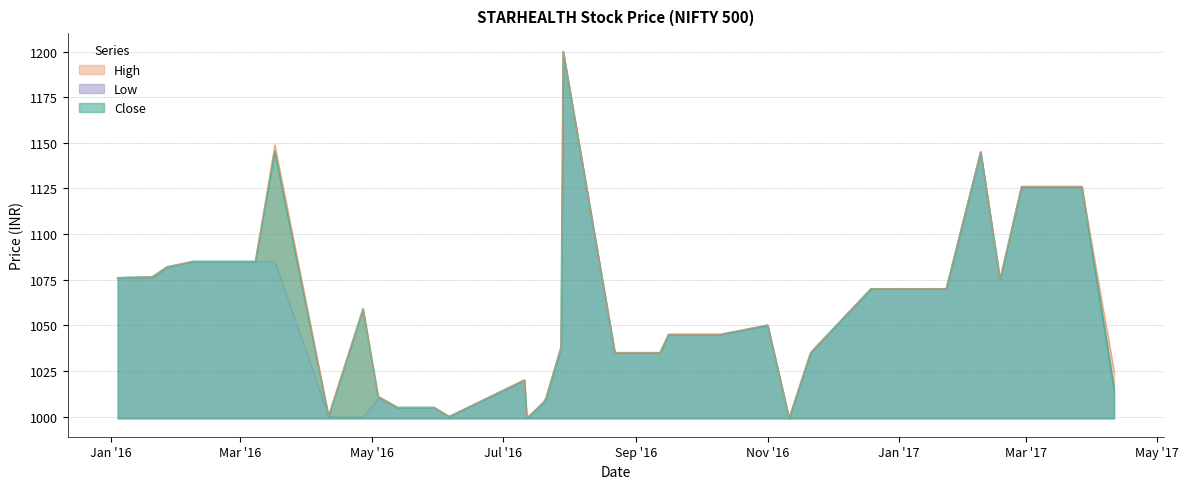

Where is the first local minimum for High?

2016-04-11